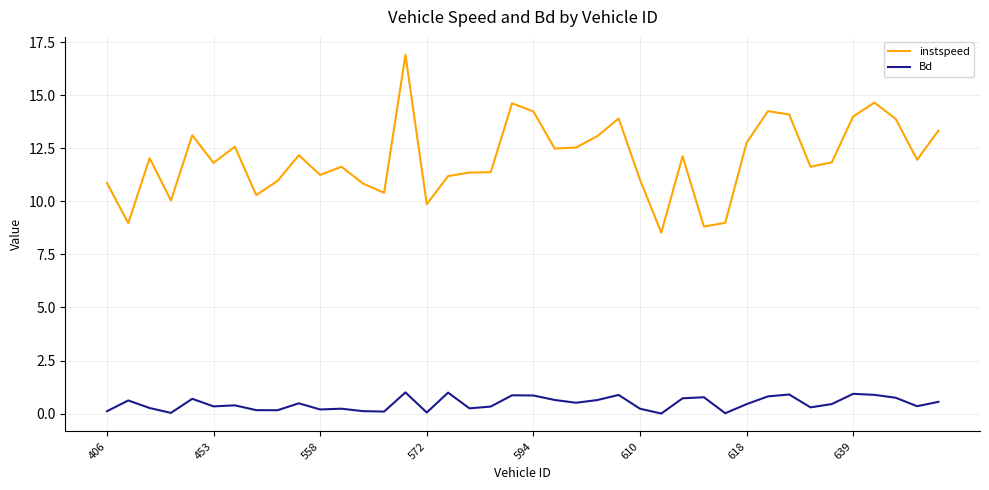

What is the difference between the maximum and minimum values in the Bd series?

1.0